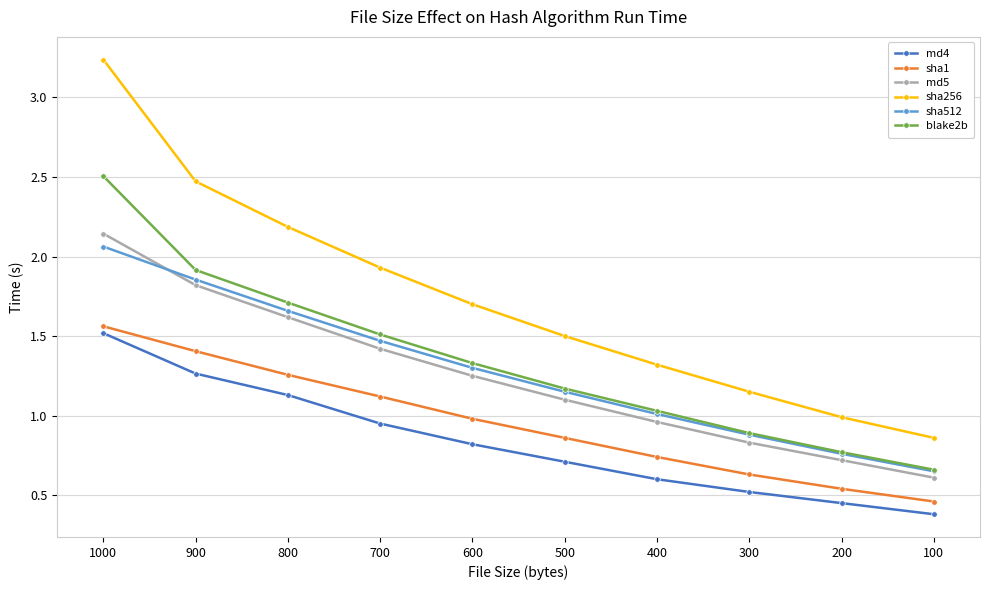

What is the difference between the maximum and minimum values in the md5 series?

1.5